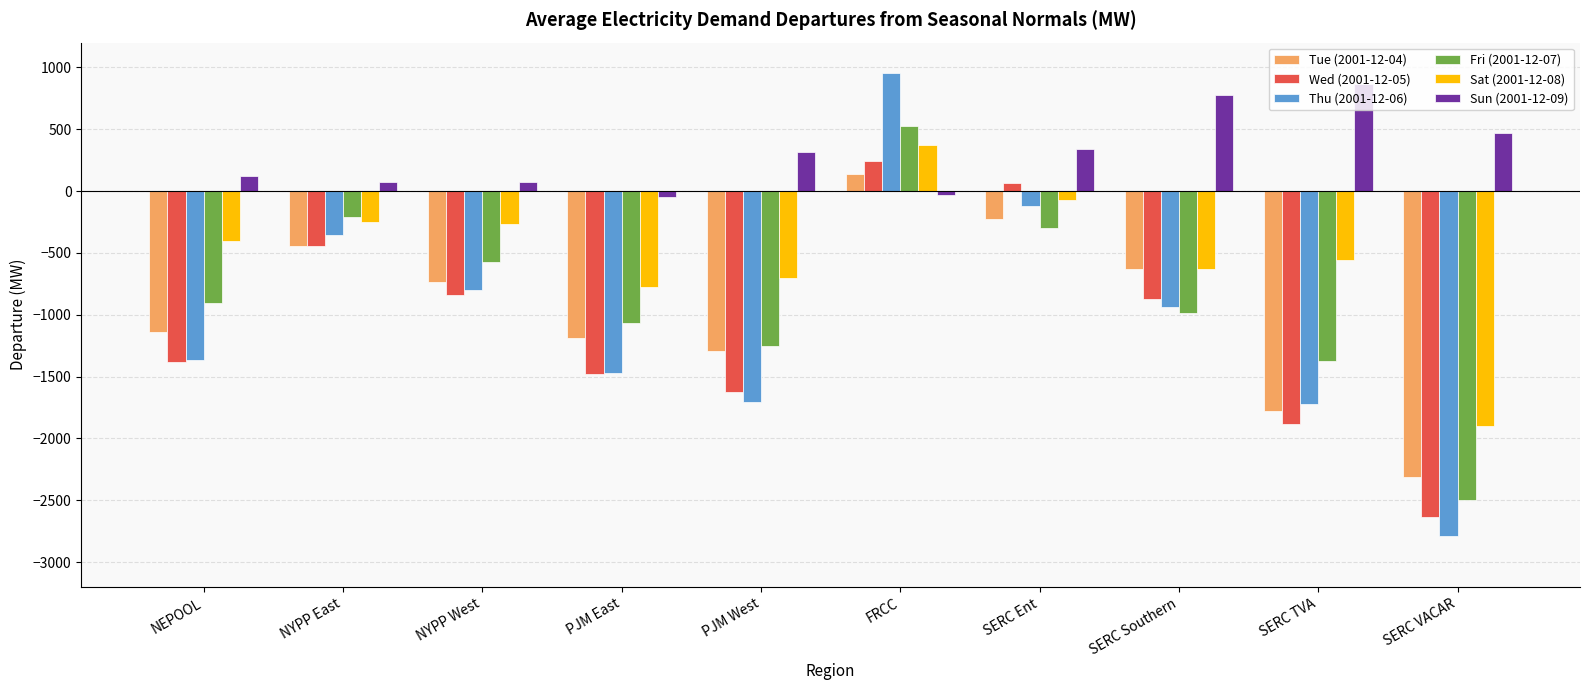

True or false: Fri (2001-12-07) has a value of 325.7 at FRCC.

False